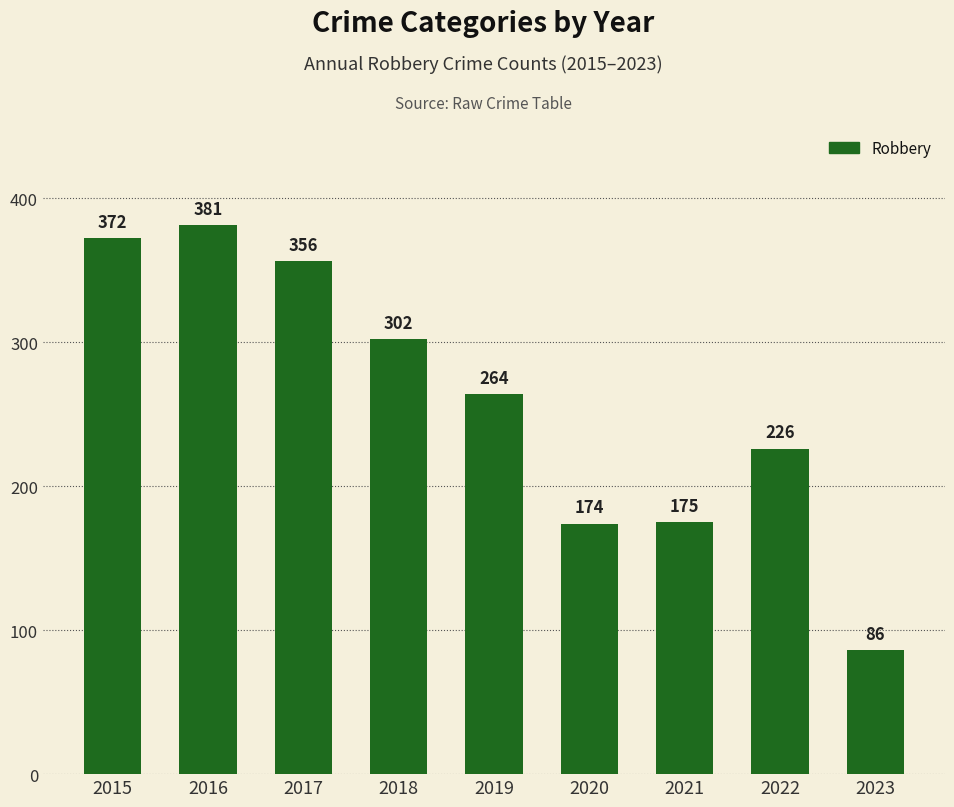

Between 2023 and 2019, which is larger?

2019